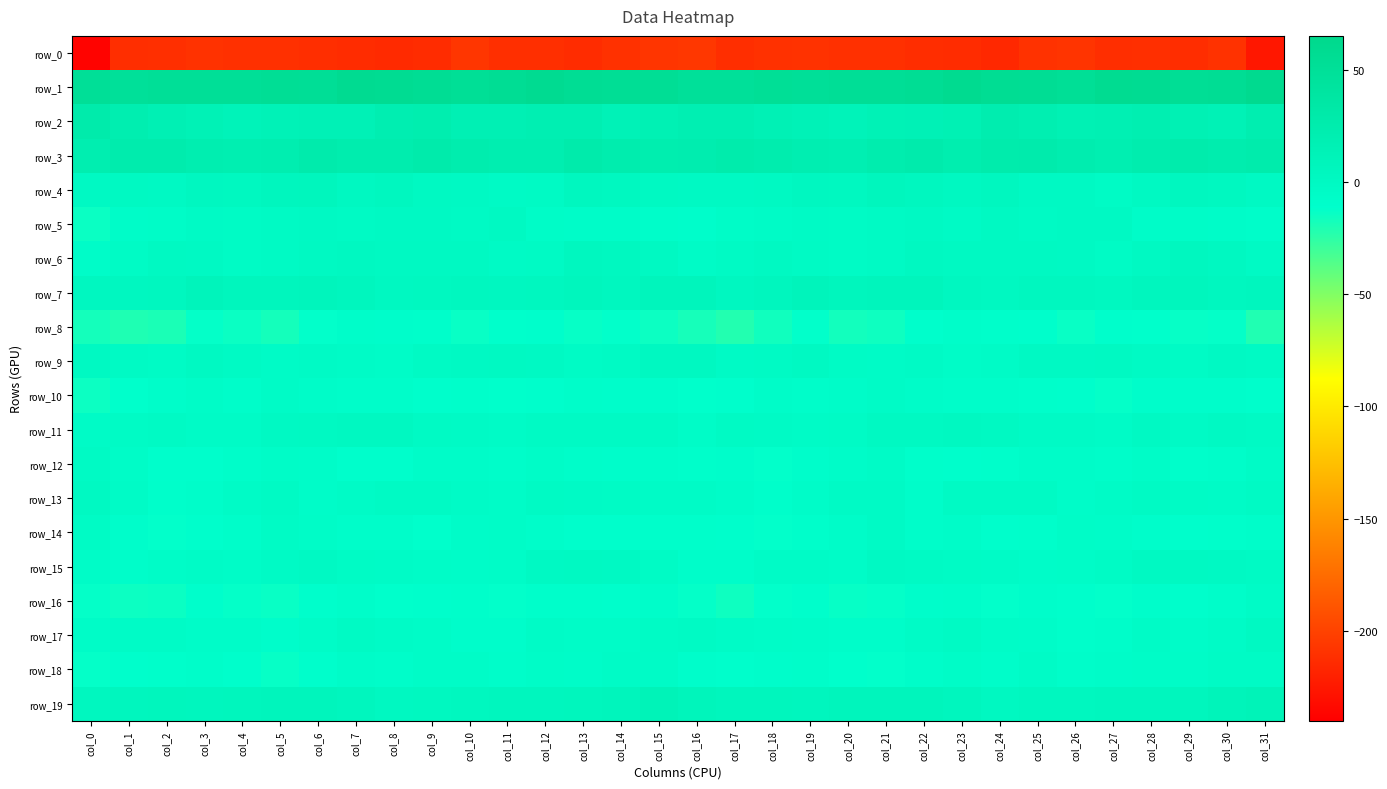

True or false: row_0 has a value of -206.2 at col_16.

True